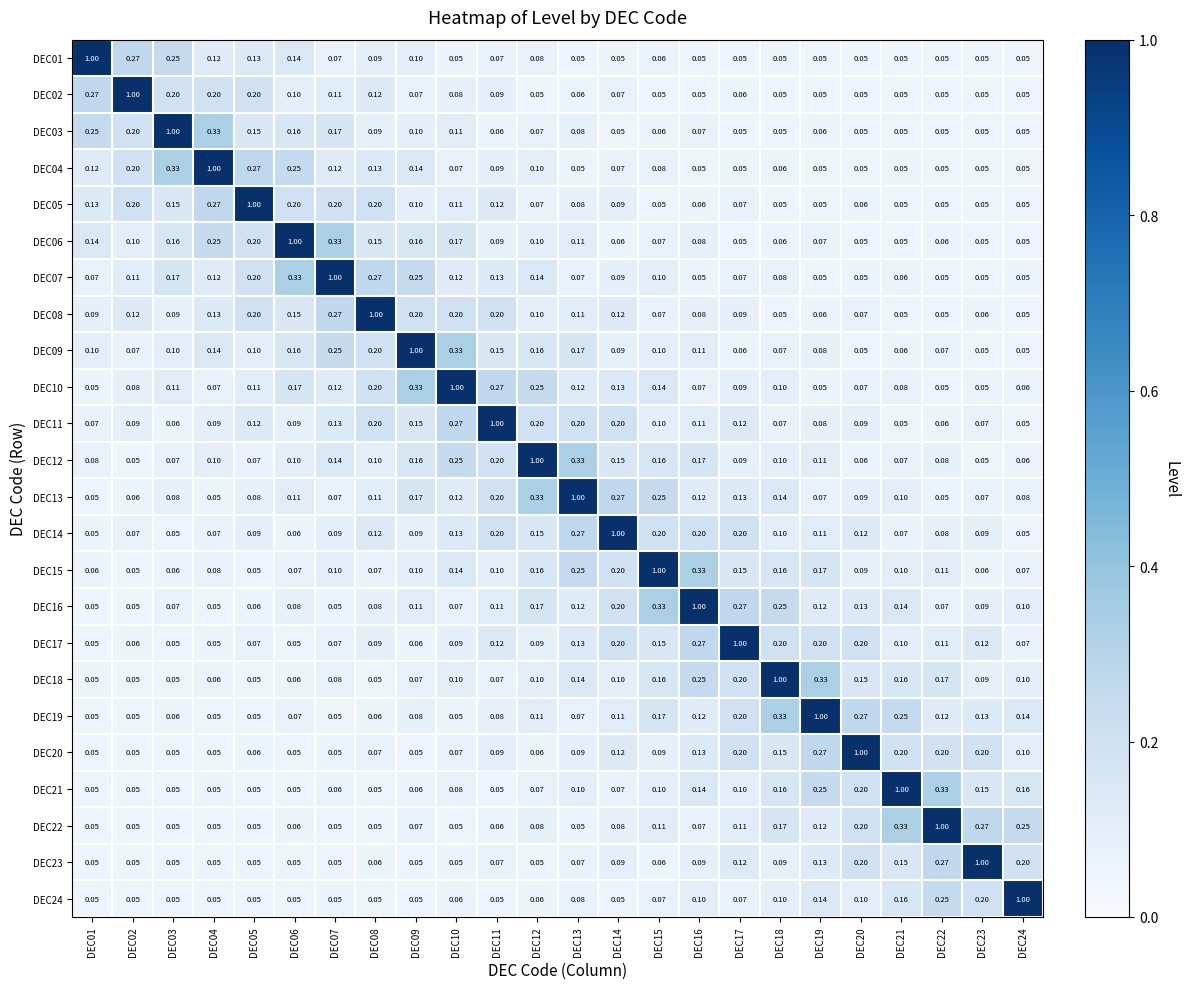

How many distinct data groups are displayed?

24